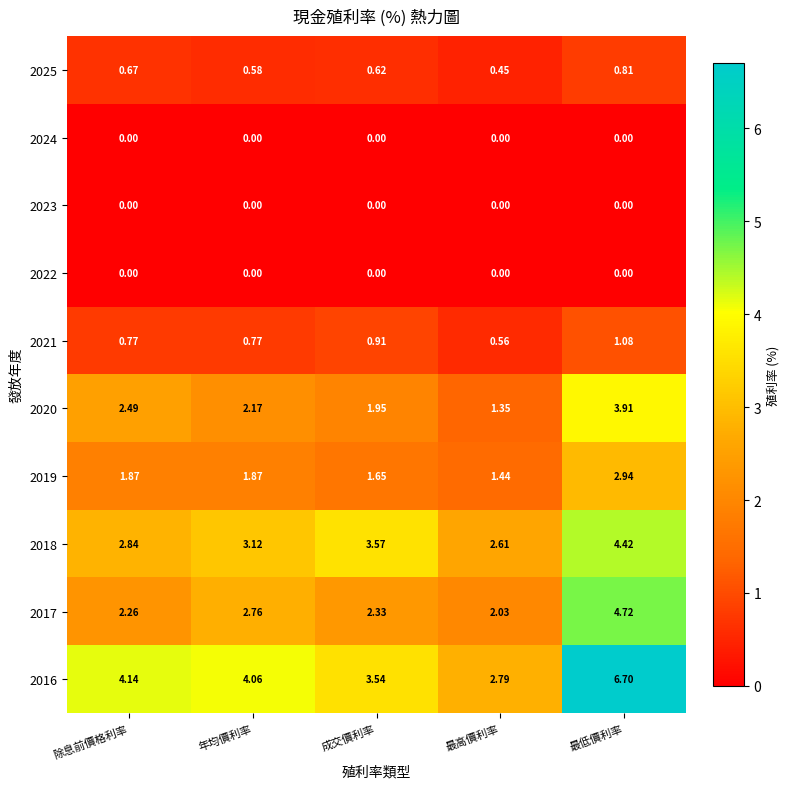

What is the total value across all series at 成交價利率?

14.6